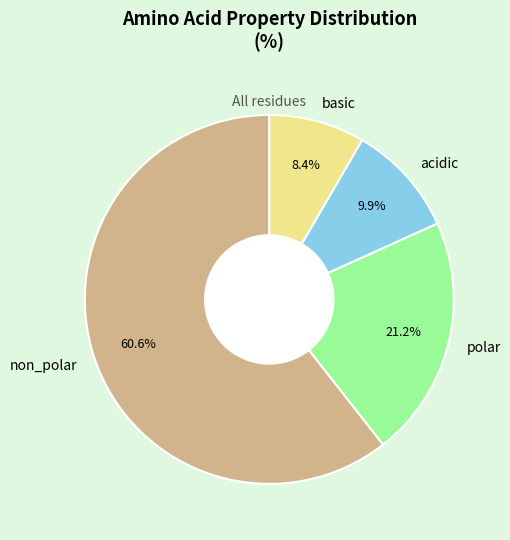

How many slices are in this pie chart?

4